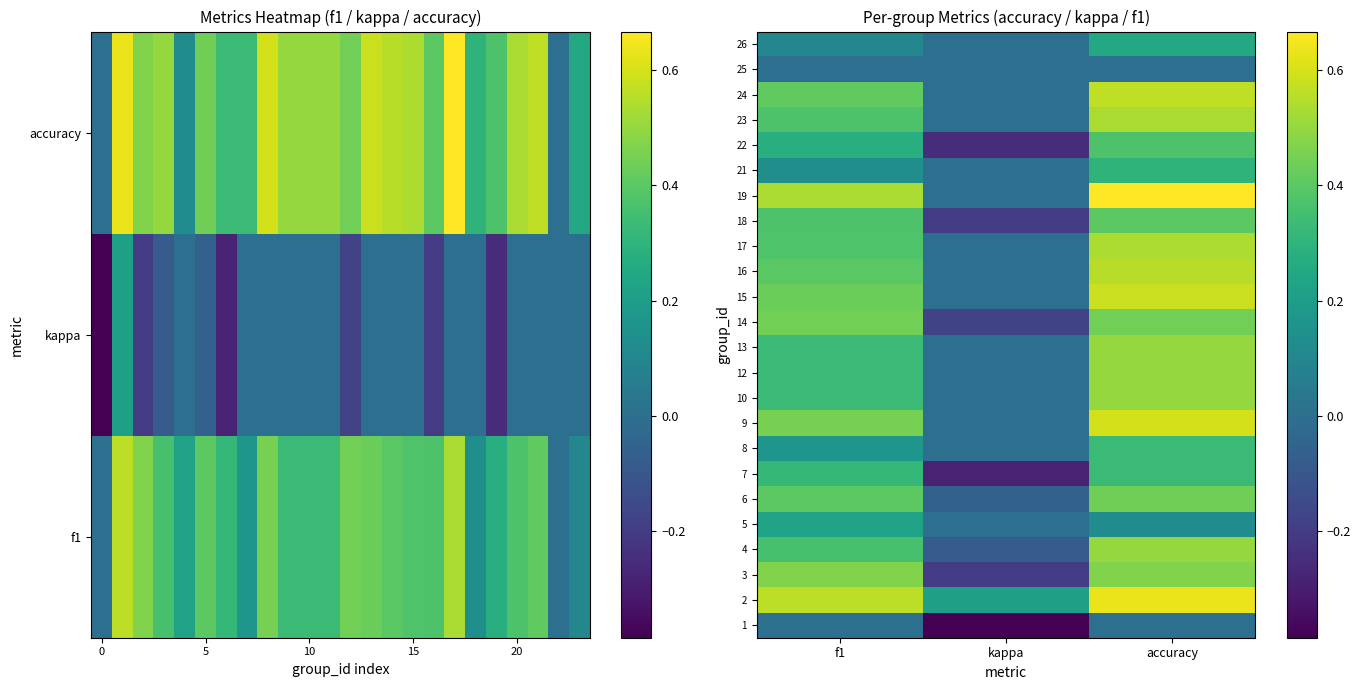

How many values in 15 are above zero?

2